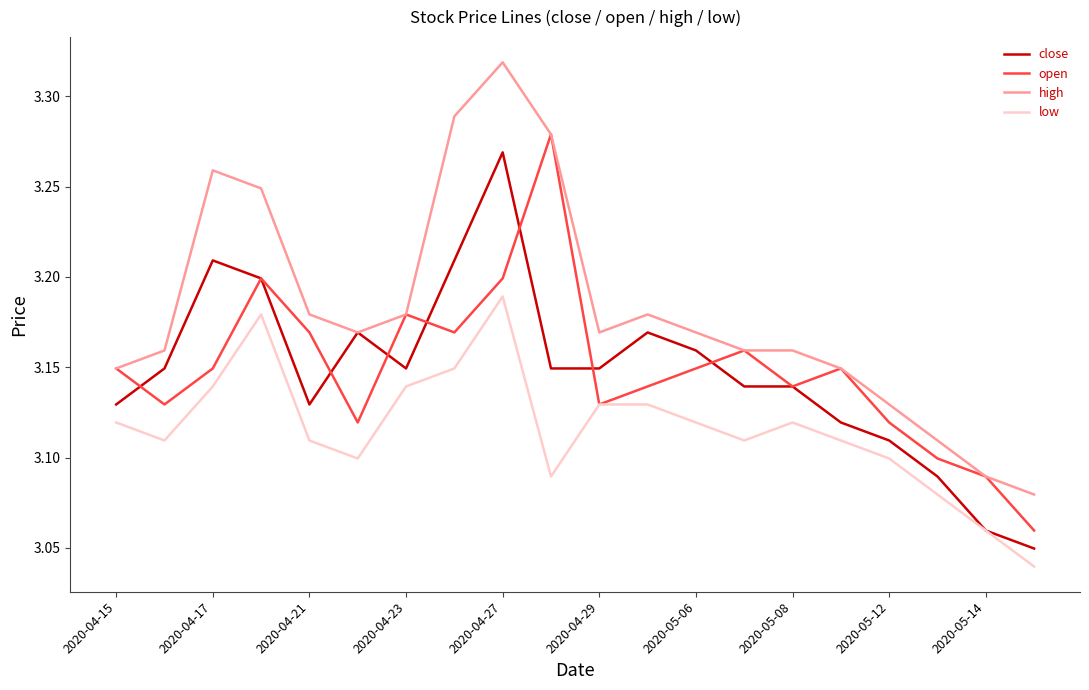

Which series has the largest total across all categories?

high